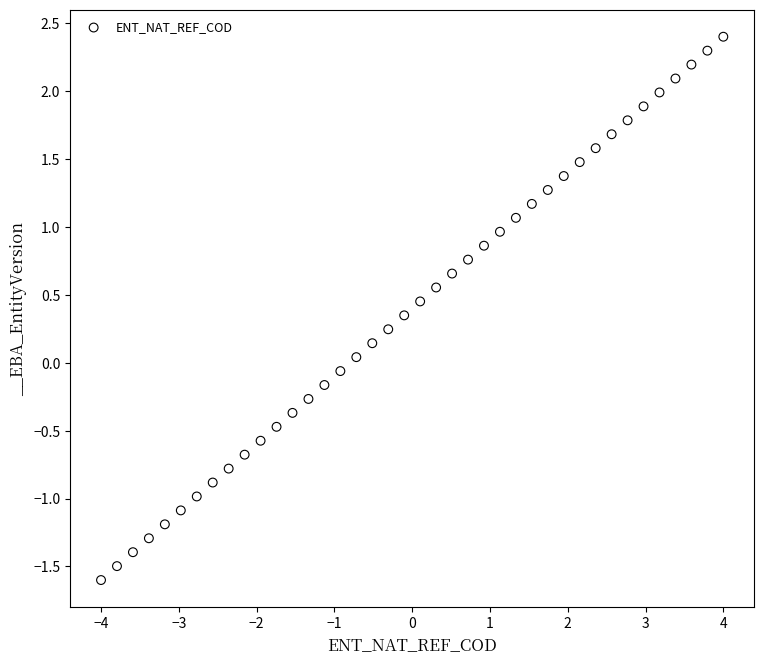

What is the range of Y values (max minus min)?

4.0